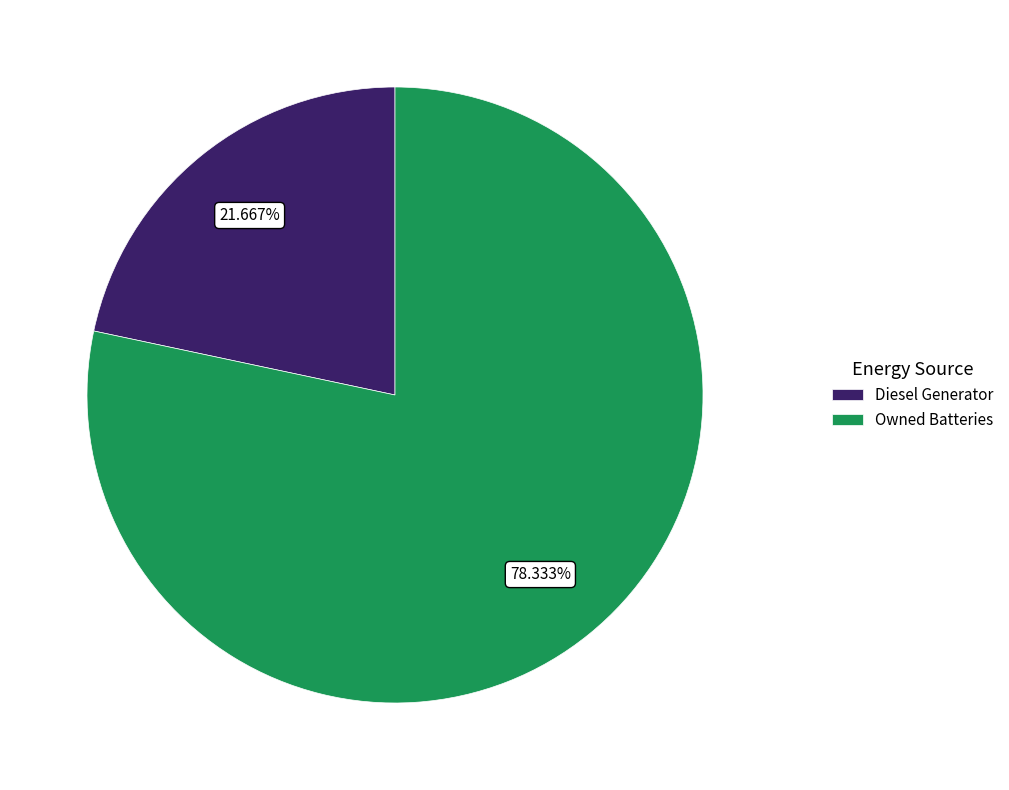

Does Diesel Generator represent more than half of the total?

No